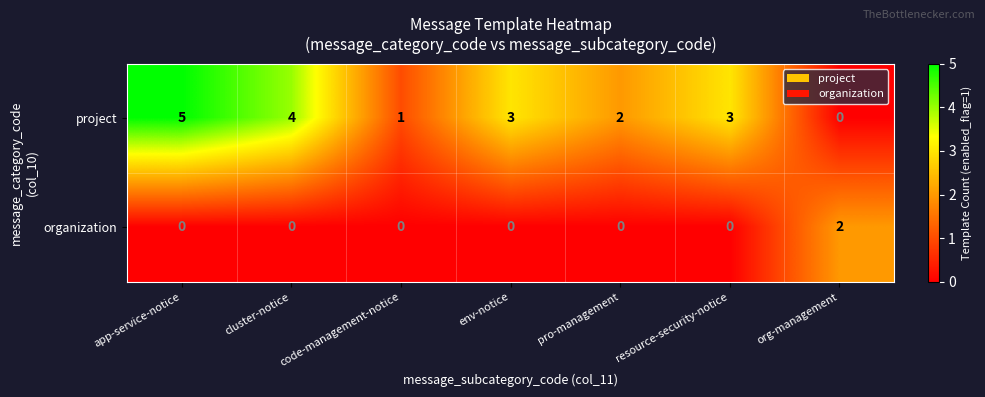

True or false: organization has a value of 0 at app-service-notice.

True